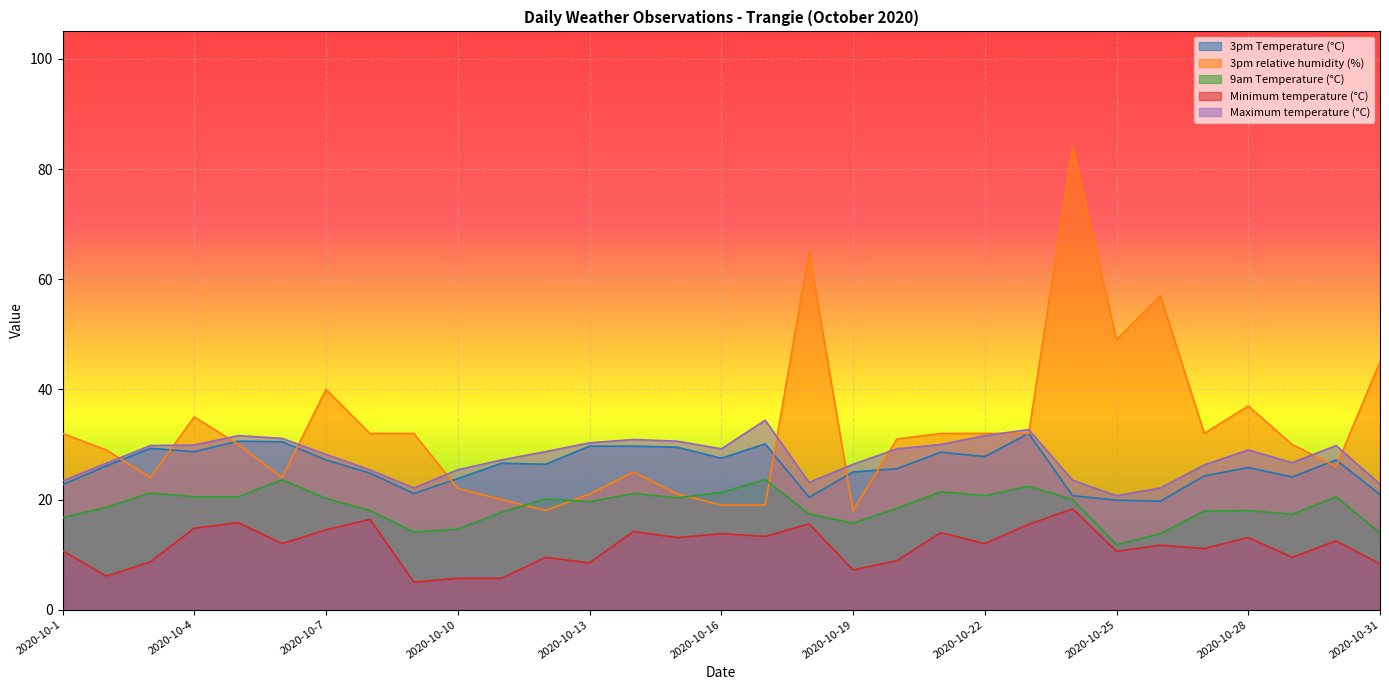

What is the minimum value for Maximum temperature (°C)?

20.7